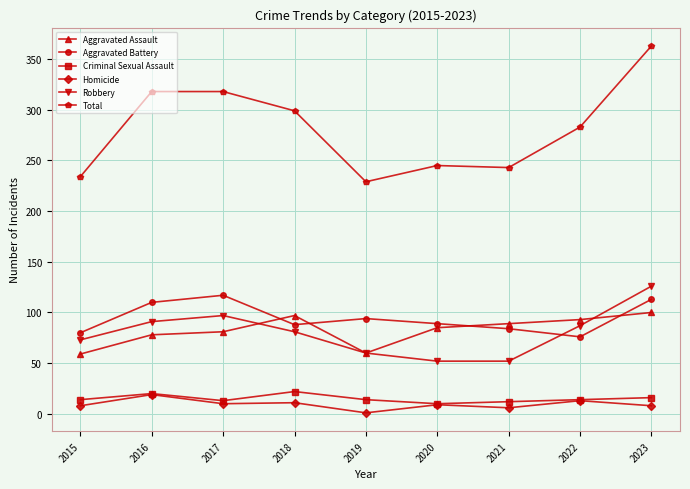

Does the chart have visible grid lines?

Yes